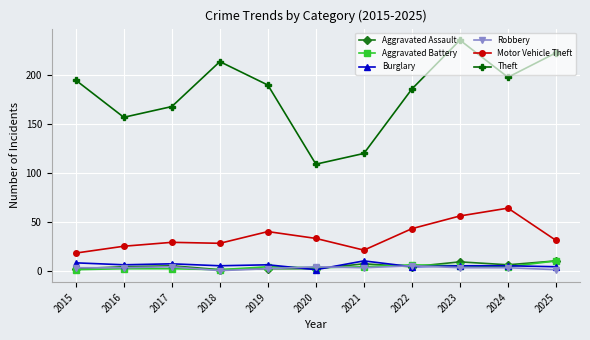

Which series has the widest spread of values?

Theft